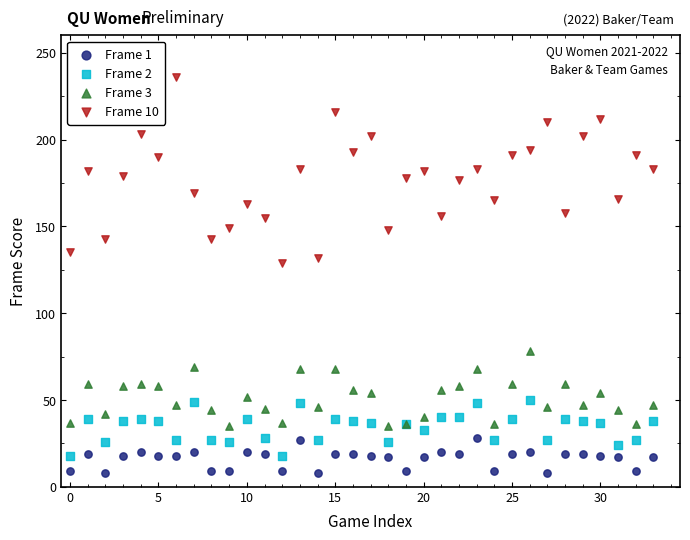

Which series contains the highest Y value?

Frame 10